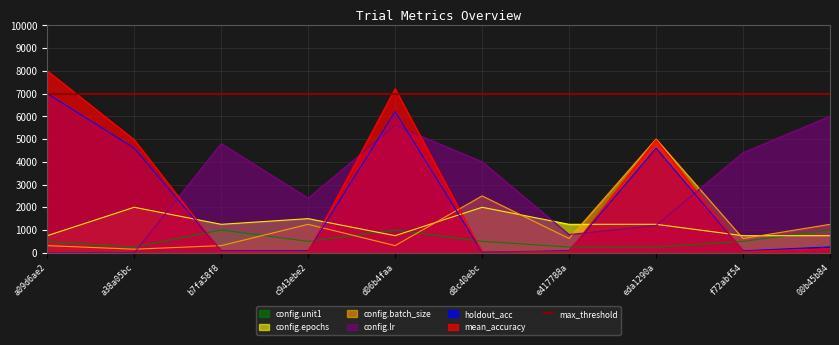

Read the holdout_acc value at d8c40ebc.

28.6